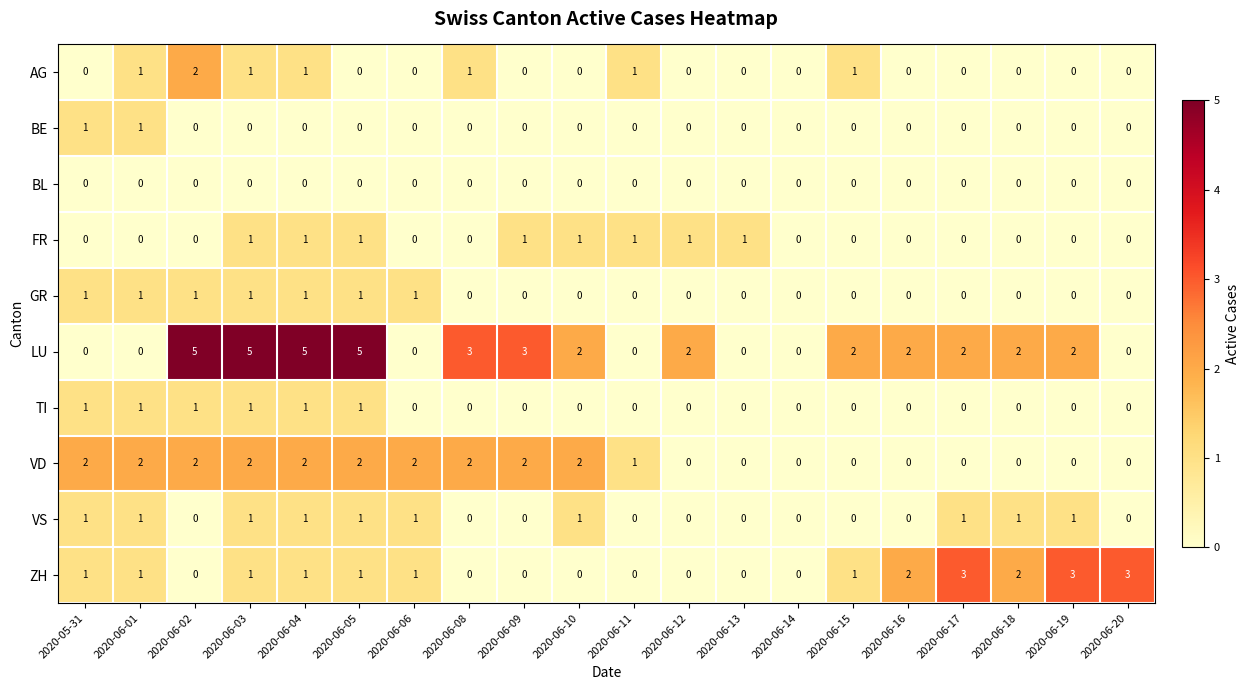

Which category has the highest value in the AG series?

2020-06-02